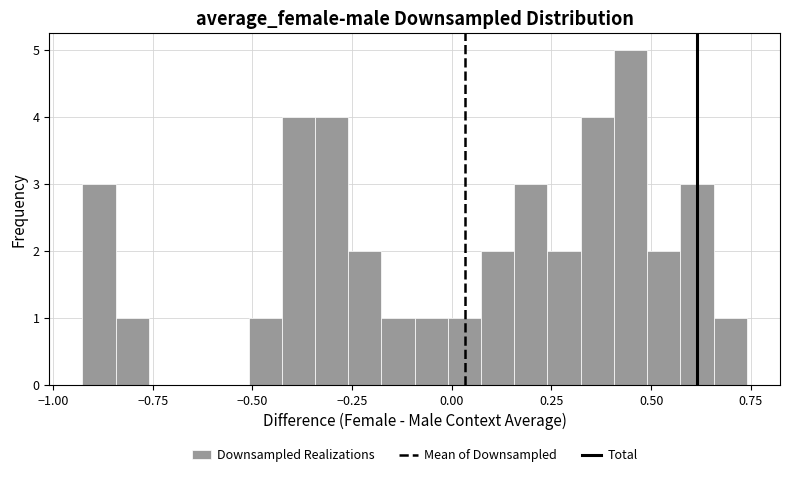

Read against the x-axis, roughly where is the centre of the tallest bar?

0.45